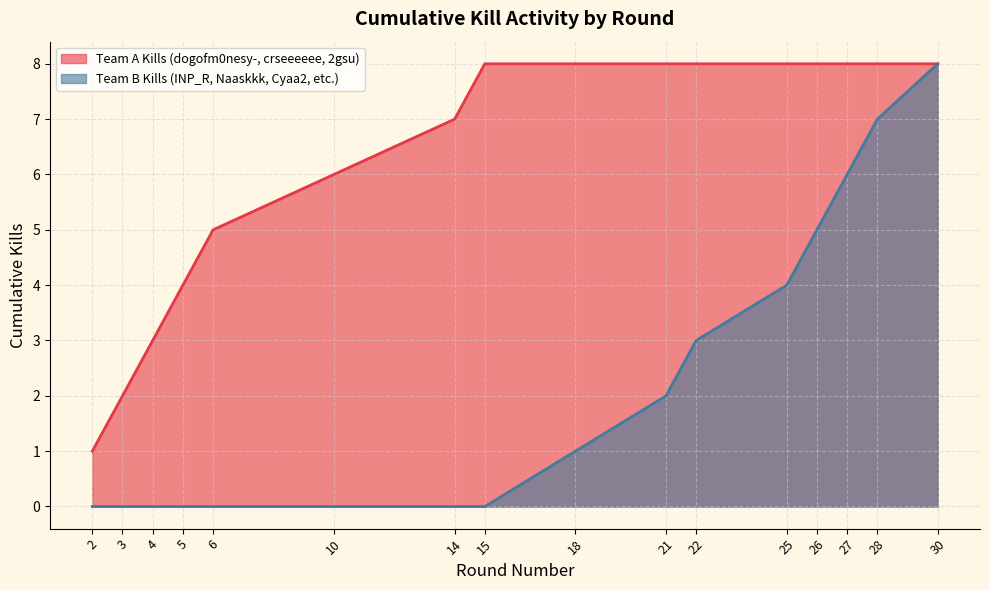

What is the sum of the Kills per Round Segment values at 15 and 10?

14